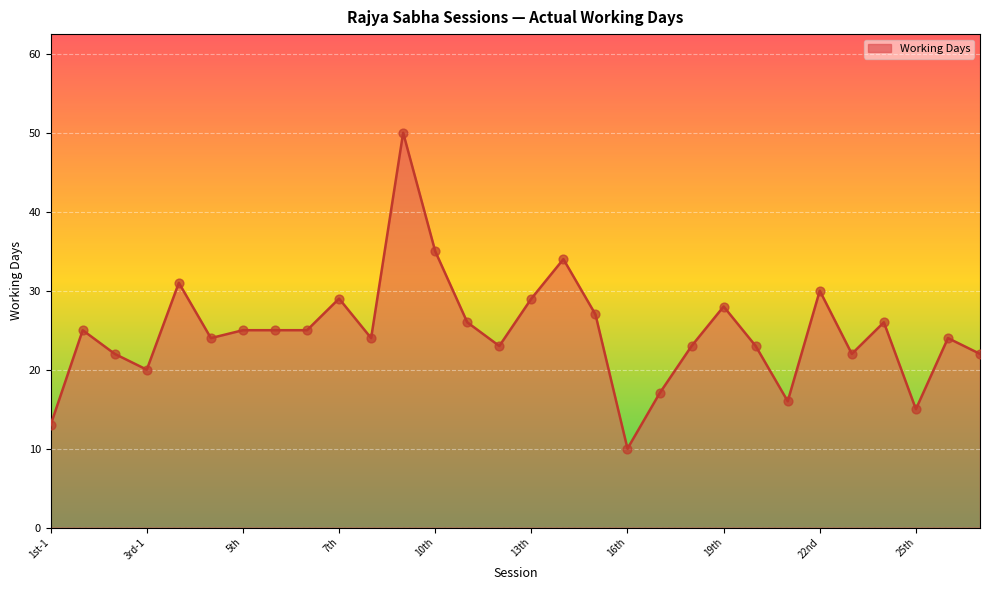

What is the greatest value displayed?

50